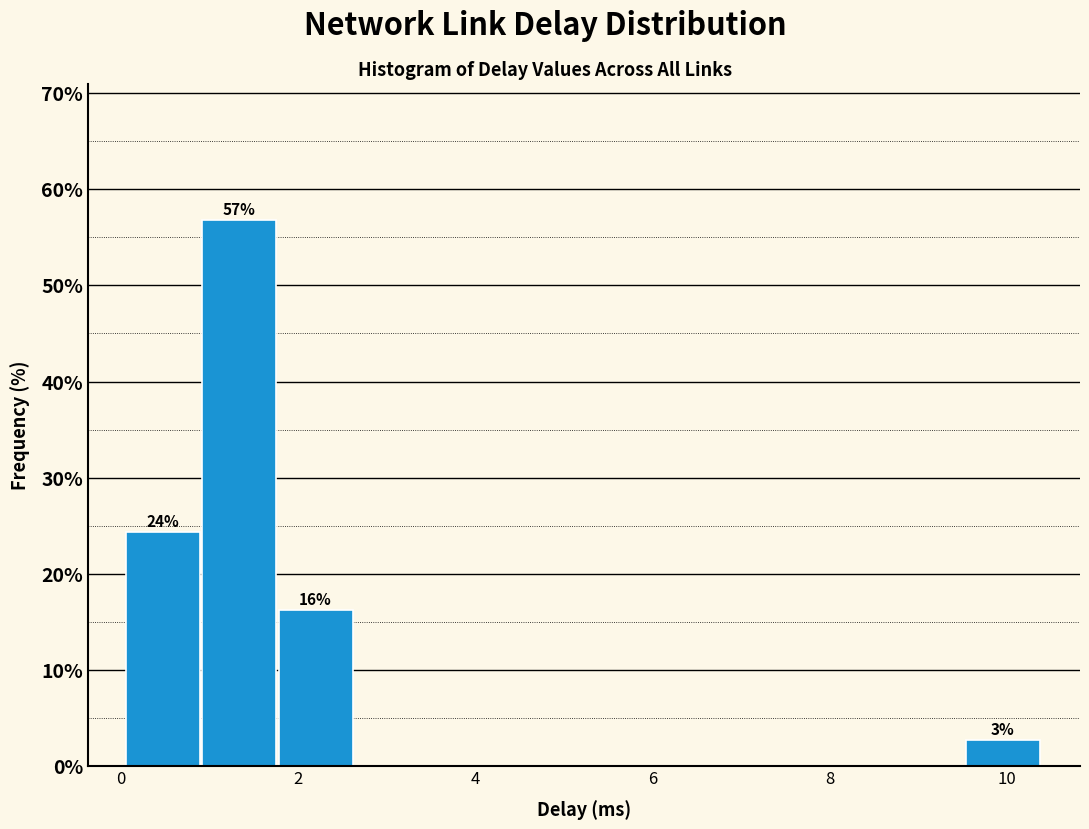

Which range on the x-axis has the tallest bar?

1.0 to 1.8